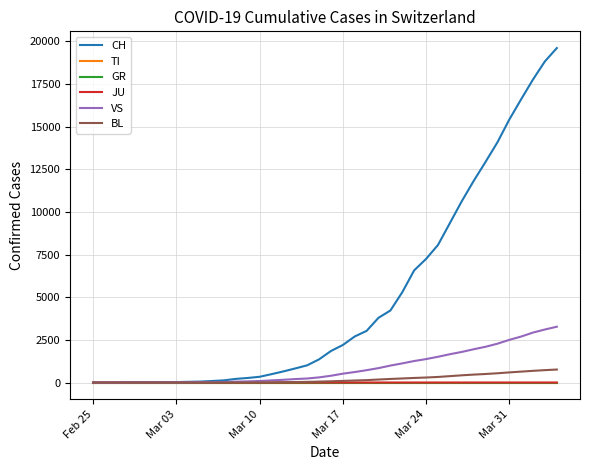

Rank the series by their maximum value, from lowest to highest.

TI, GR, JU, BL, VS, CH